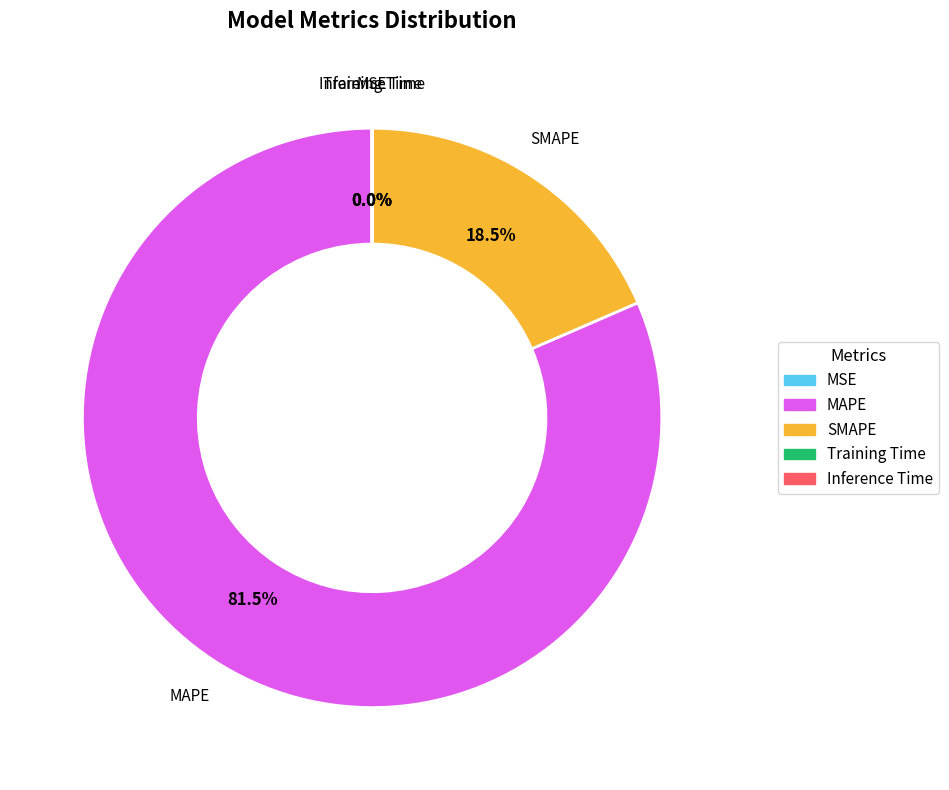

Is there a majority slice in this chart?

Yes